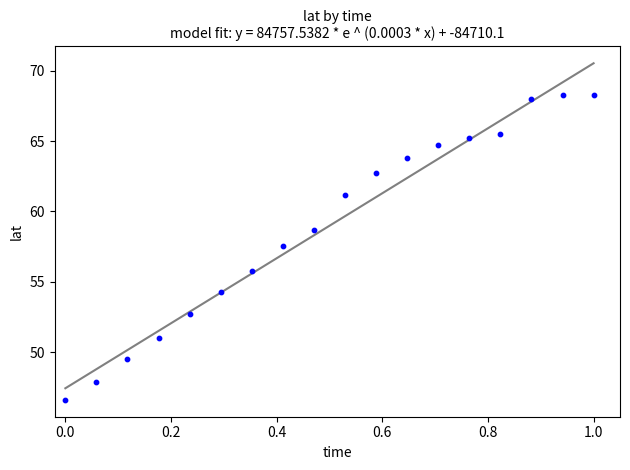

What Y value in the scatter plot is closest to 57?

57.5